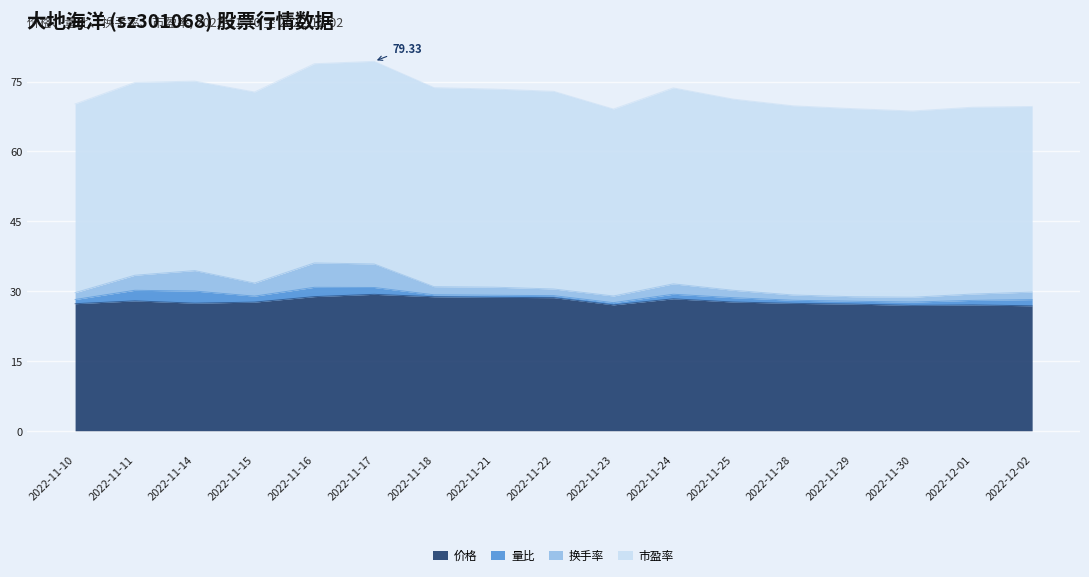

Which series has the largest range (max minus min)?

换手率